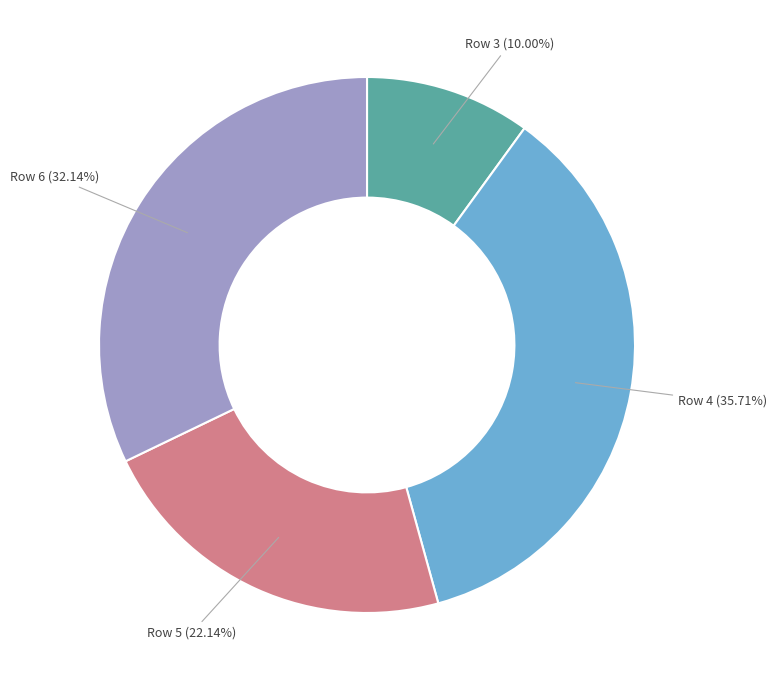

Is there any slice that represents more than half of the pie?

No